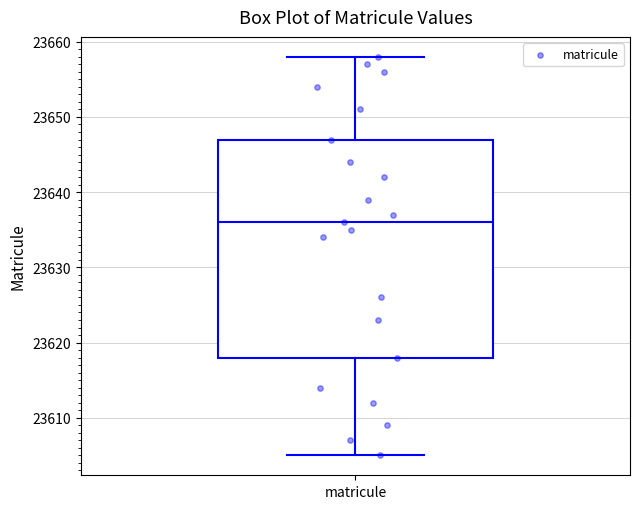

Transcribe this box plot: give where the median line is, the range the box spans, and where the two whiskers end, as read against the y-axis. The values are not printed on the chart, so give them approximately, as read against the axis.

median 23636, box 23618 to 23647, whiskers 23605 to 23658